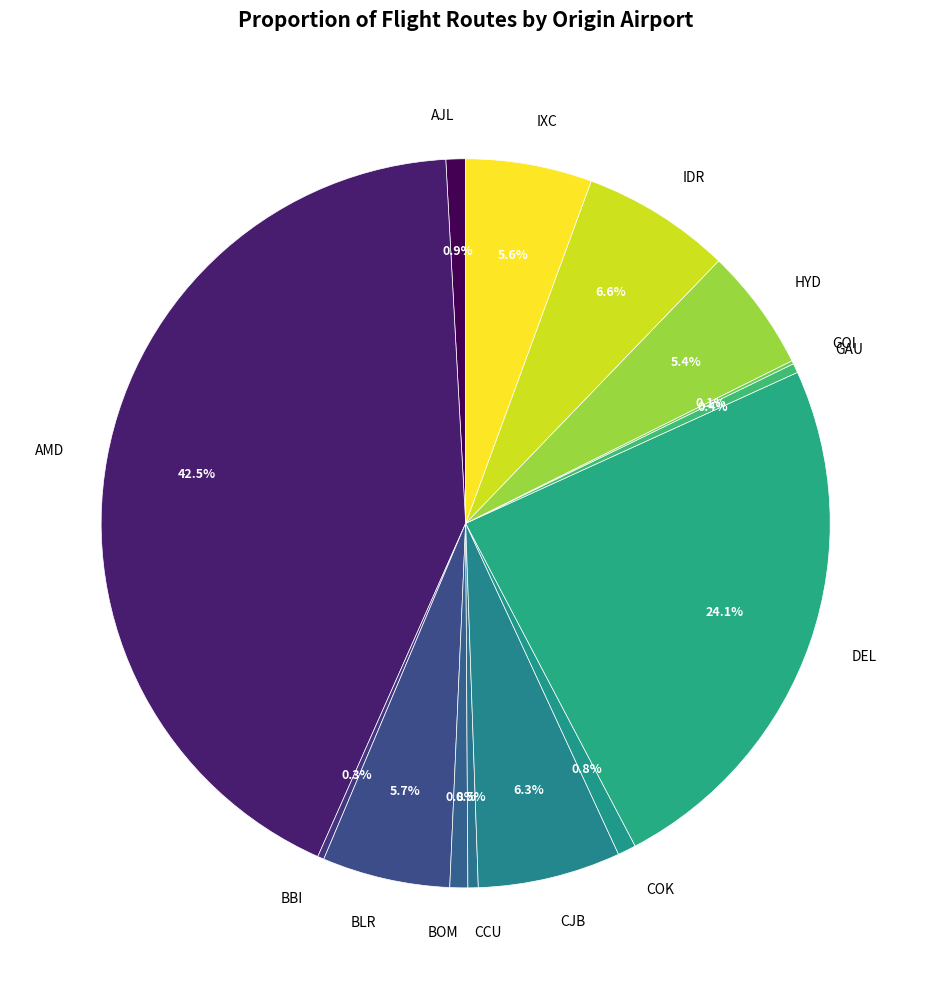

Does any single category account for the majority?

No